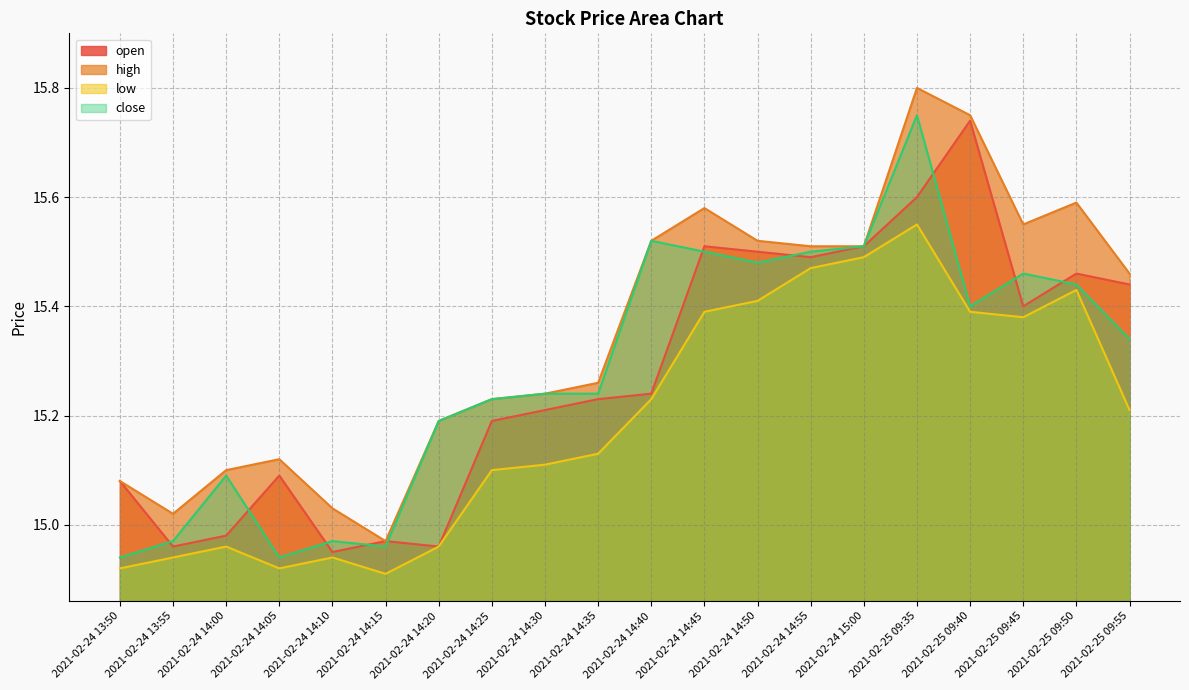

Rank the series at 2021-02-24 14:35 from highest to lowest value.

high, close, open, low